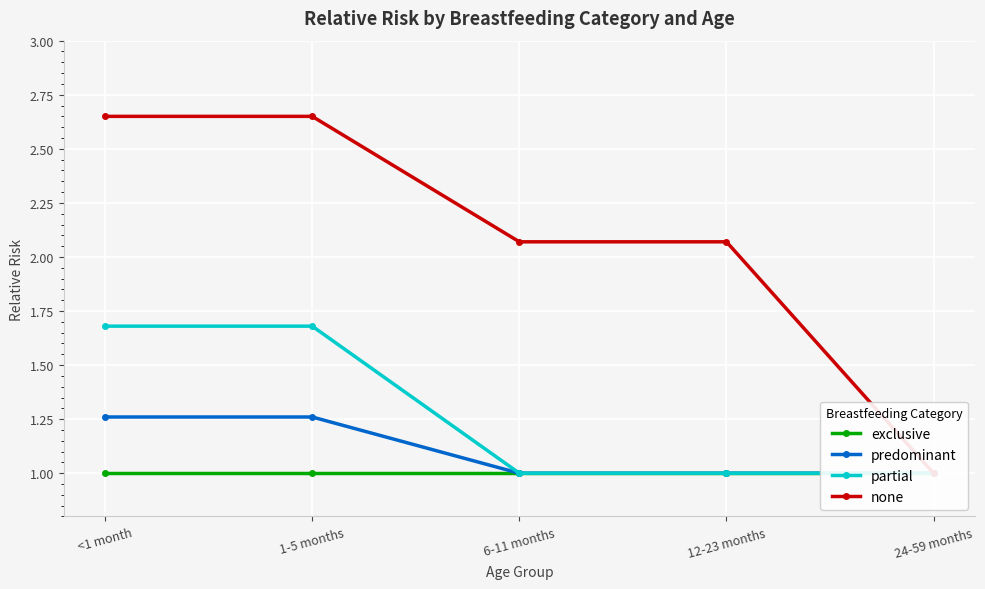

Reading left to right, what are all the values shown in this chart?

exclusive: 1.0	1.0	1.0	1.0	1.0
predominant: 1.3	1.3	1.0	1.0	1.0
partial: 1.7	1.7	1.0	1.0	1.0
none: 2.6	2.6	2.1	2.1	1.0